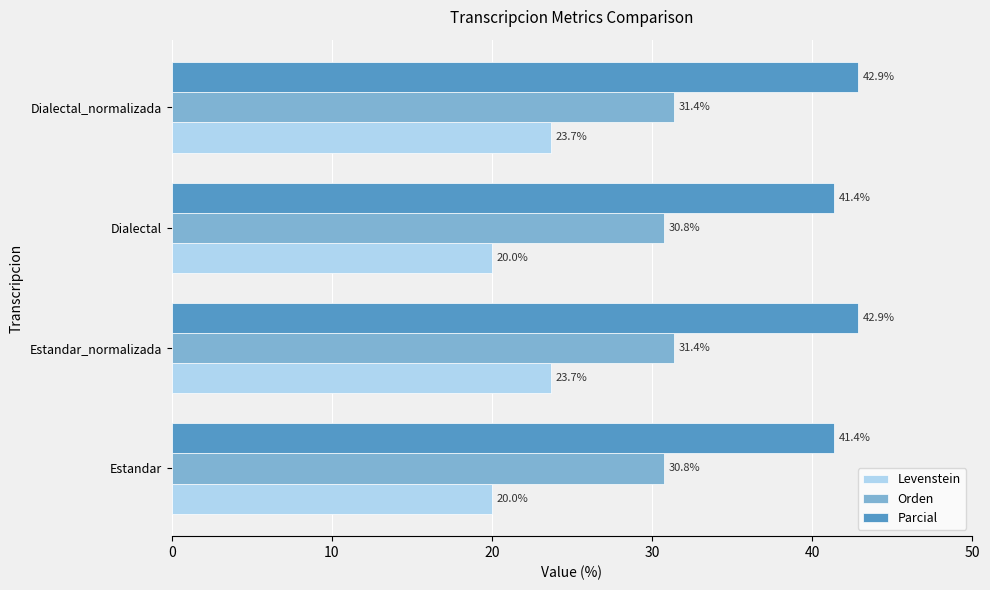

How many series are shown in this chart?

3